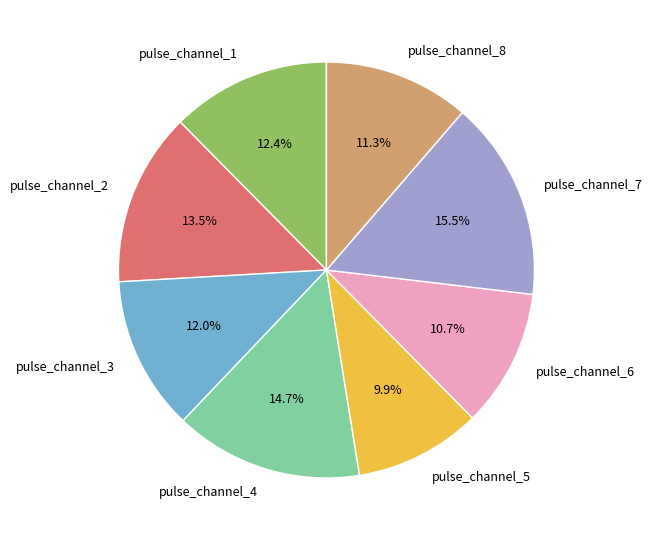

Which has a higher value, pulse_channel_2 or pulse_channel_4?

pulse_channel_4